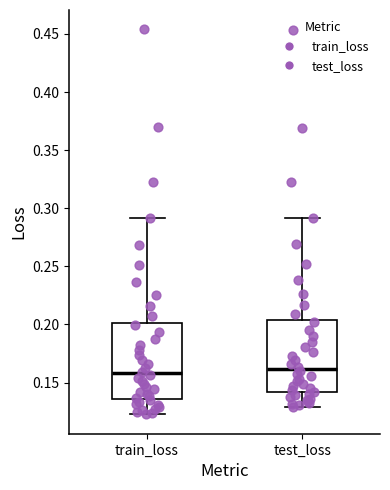

Reading left to right, transcribe this box plot: for each box, give where its median line is, the range the box spans, and where its two whiskers end, as read against the y-axis. The values are not printed on the chart, so give them approximately, as read against the axis.

train_loss: median 0.160, box 0.135 to 0.200, whiskers 0.125 to 0.290
test_loss: median 0.160, box 0.140 to 0.205, whiskers 0.130 to 0.290